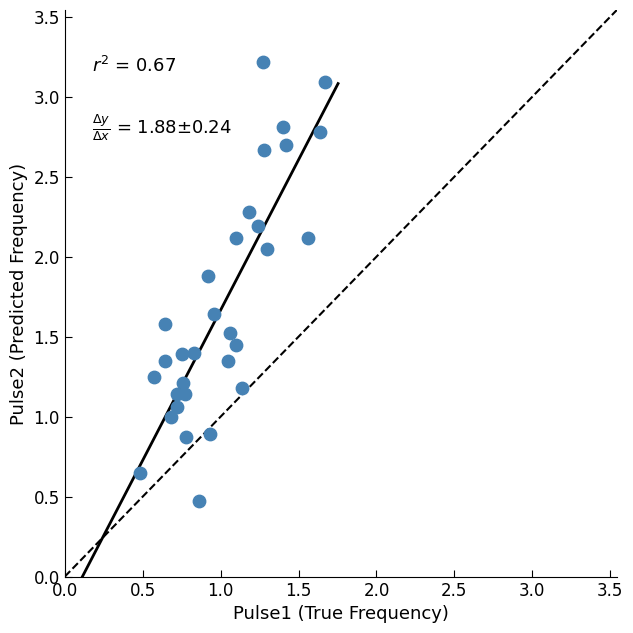

How many points are shown in the scatter plot?

31